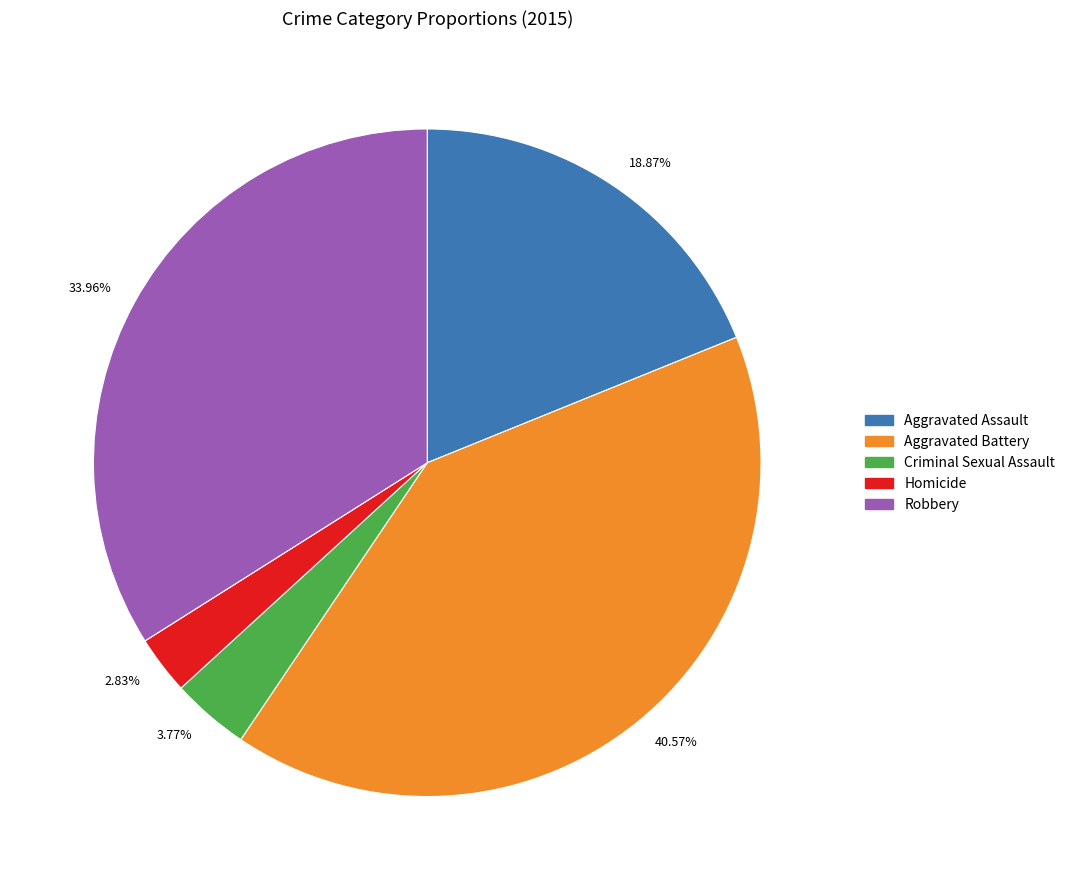

Combined, do 33.96% and 40.57% account for over 50%?

Yes